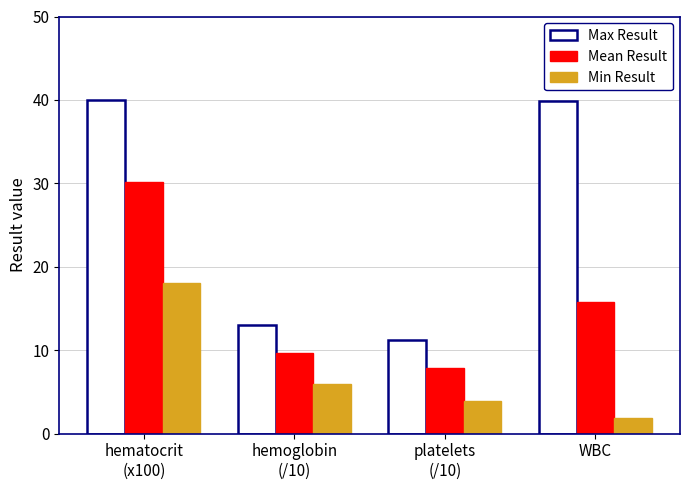

List the series in order of their overall mean, highest first.

Max Result, Mean Result, Min Result